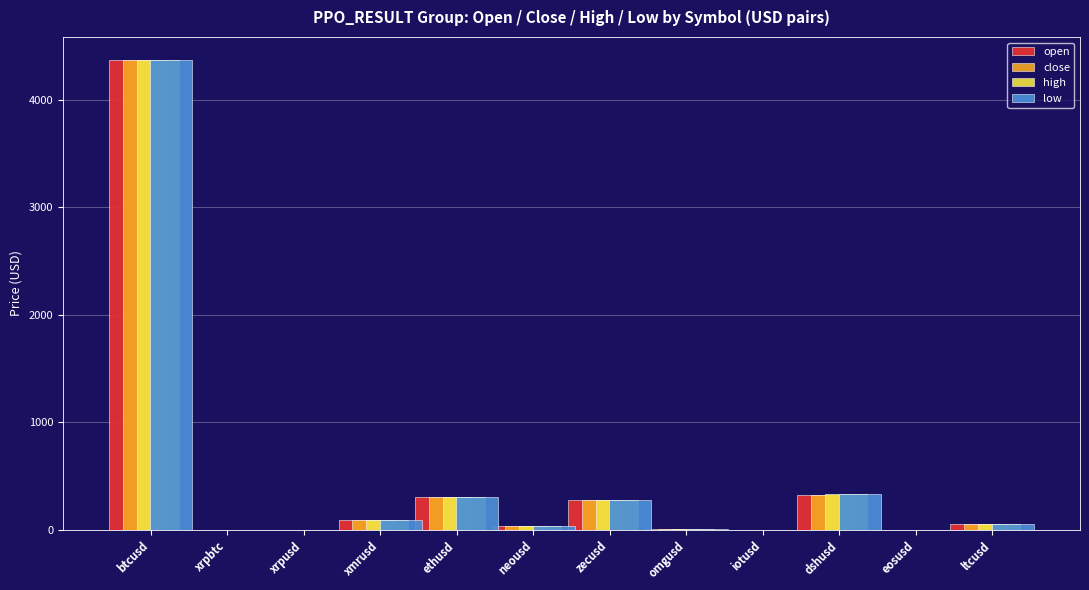

True or false: low has a value of 1.9 at iotusd.

False